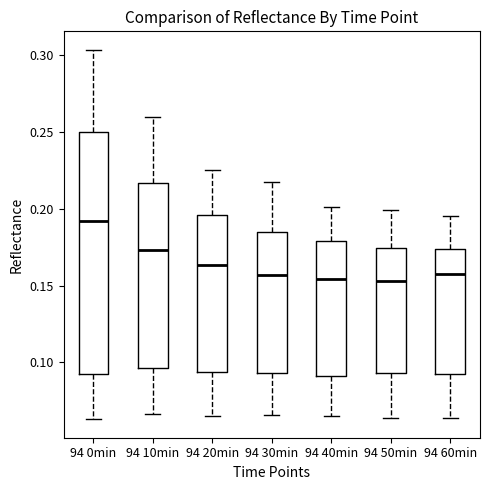

Where does the upper whisker of the box for 94 0min end on the y-axis? The values are not printed on the chart, so give them approximately, as read against the axis.

0.305